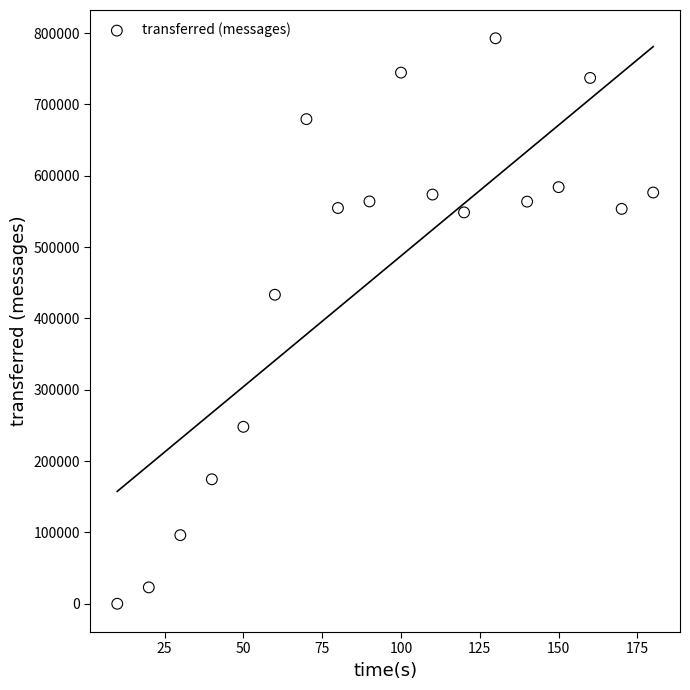

What is the range of X values (max minus min)?

170